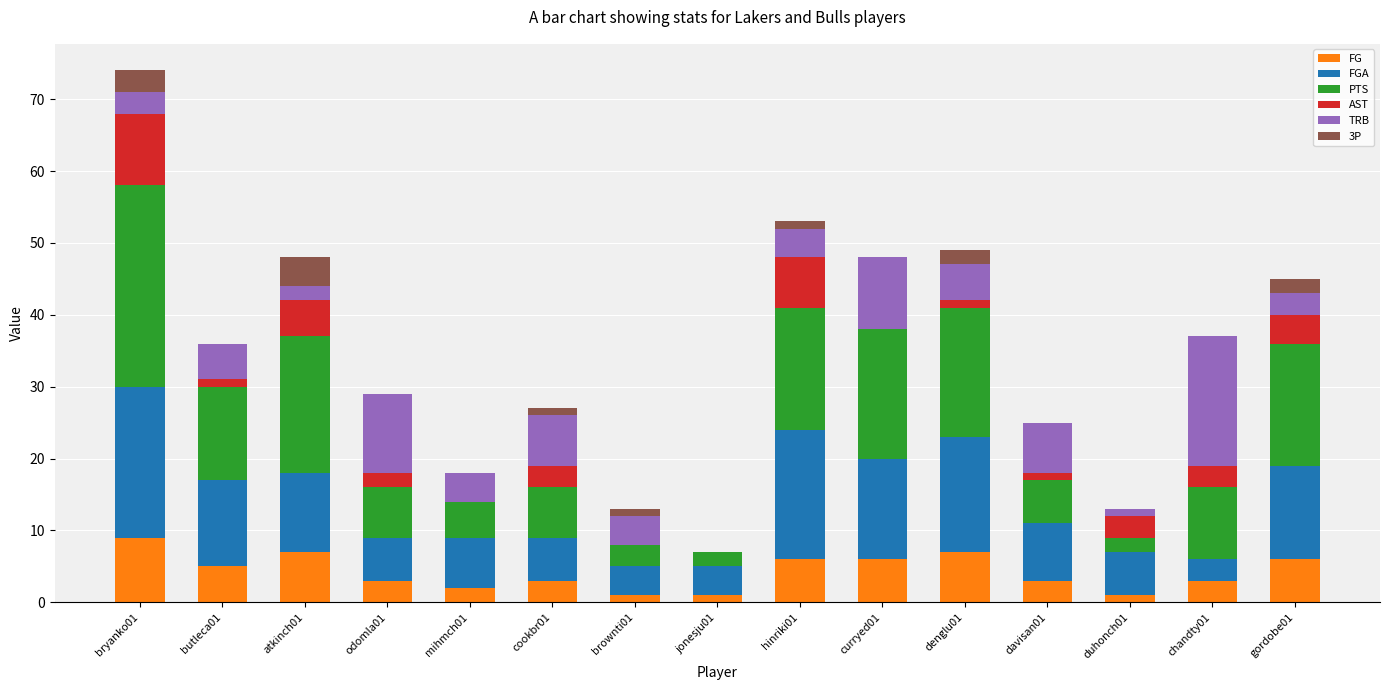

At which category is the sum across all series the highest?

bryanko01